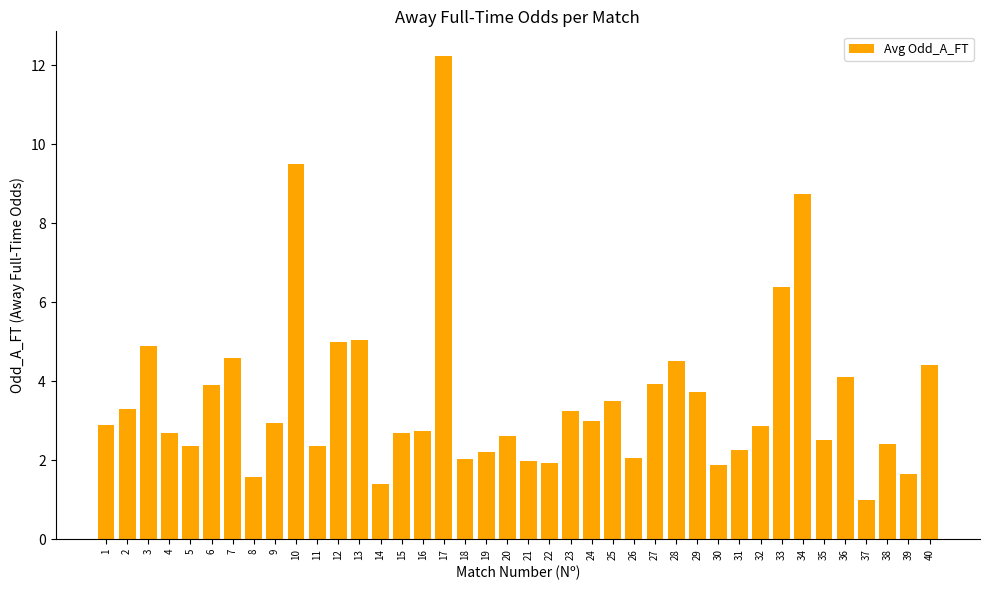

What is the value of the 40th bar from the left?

4.4